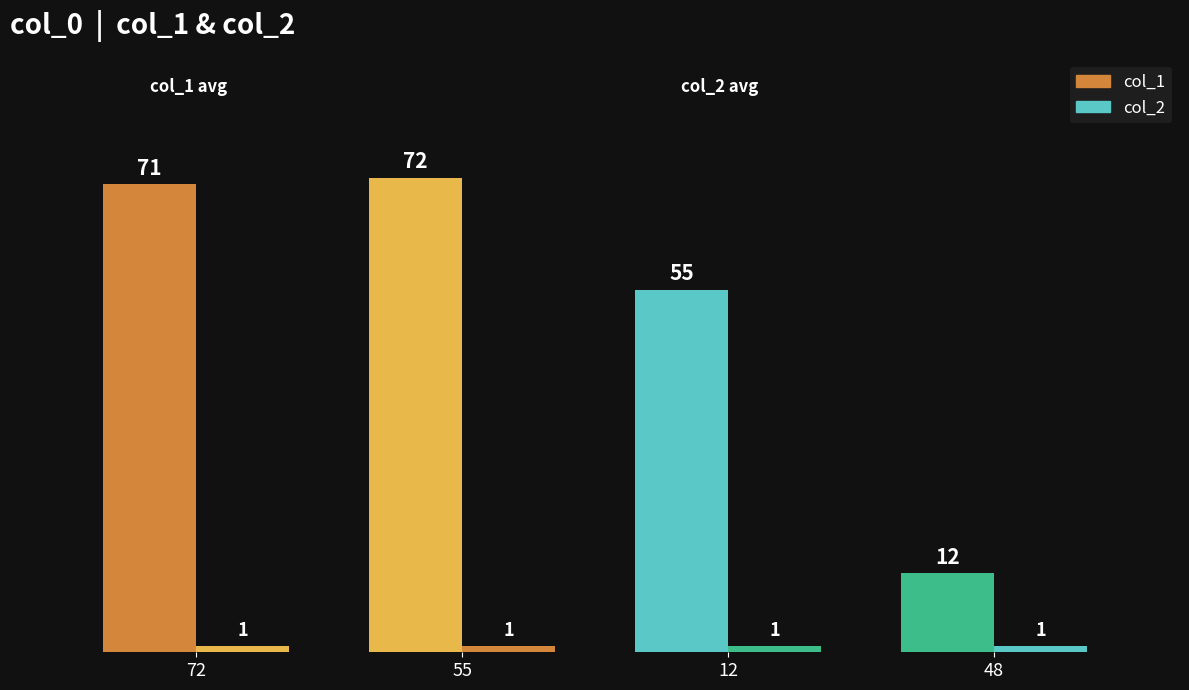

Between 48 and 55, which is larger?

55